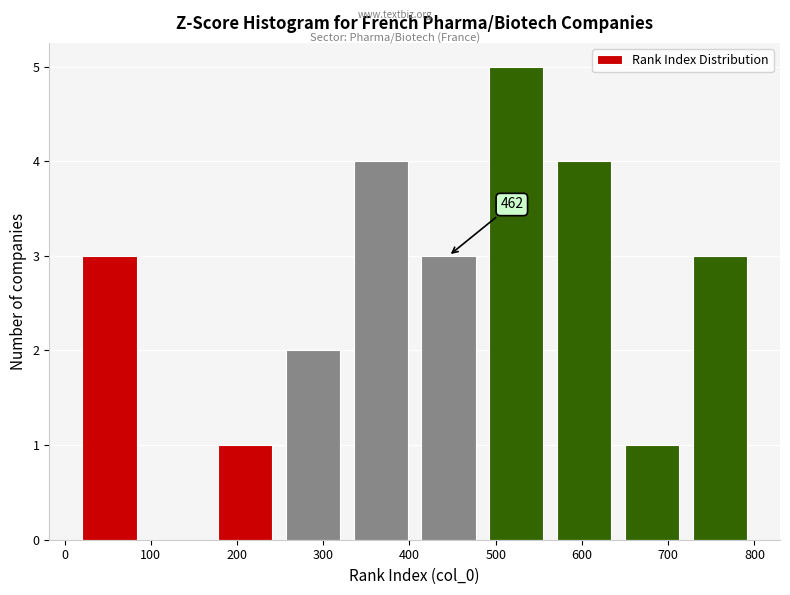

Over which range of the x-axis is the bar tallest?

480 to 560